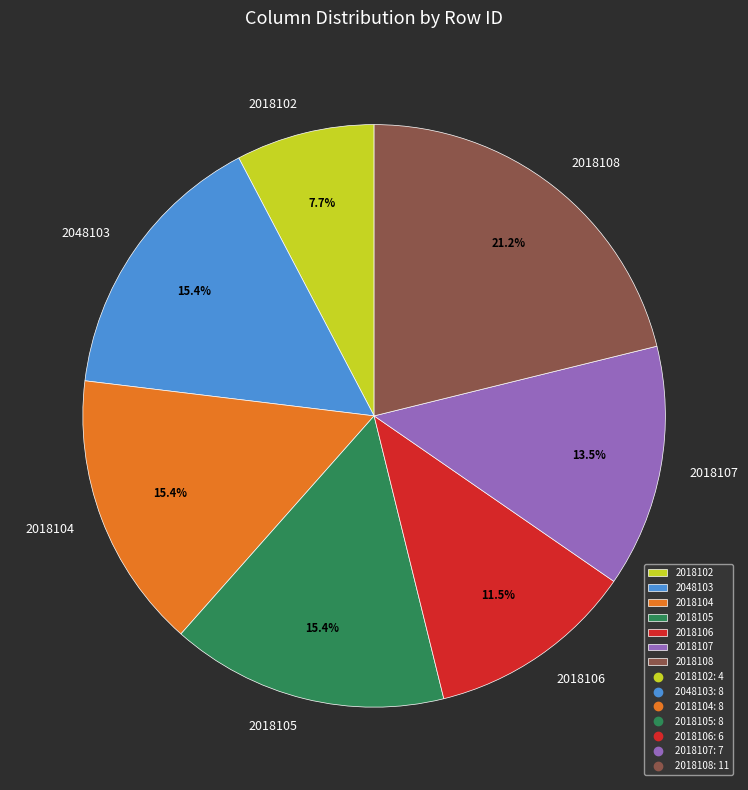

The 2018105 slice represents 24% of the pie. True or false?

False